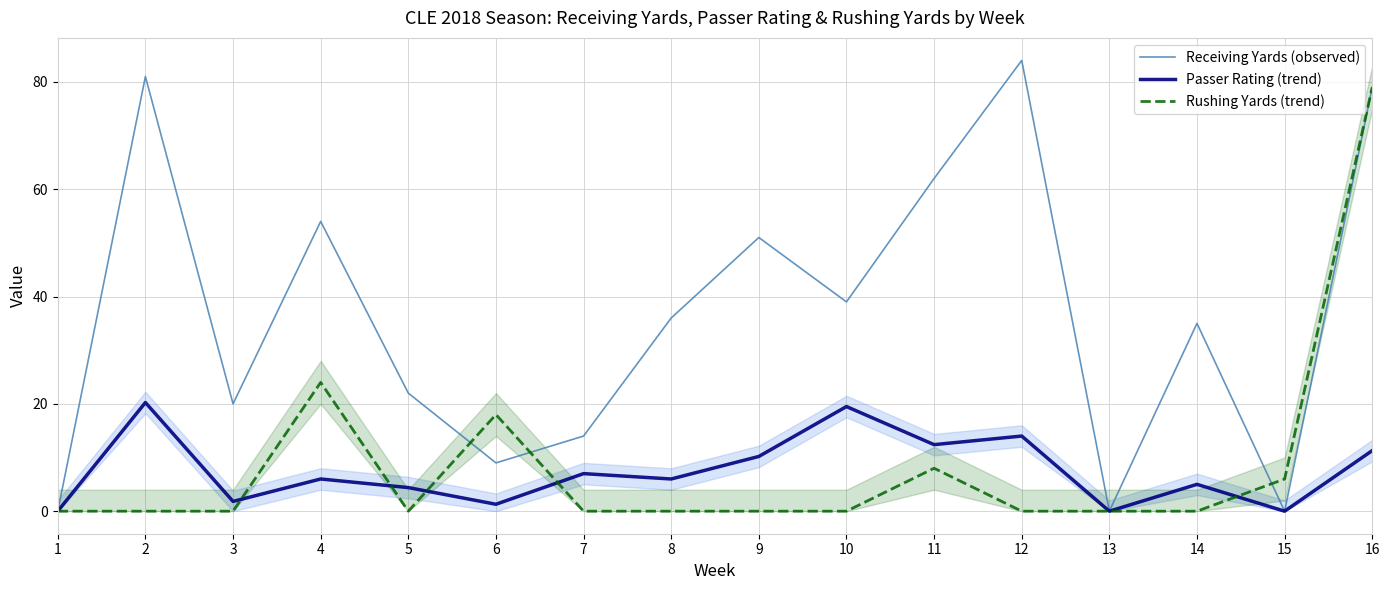

Is this an area chart (filled region under the line)?

No